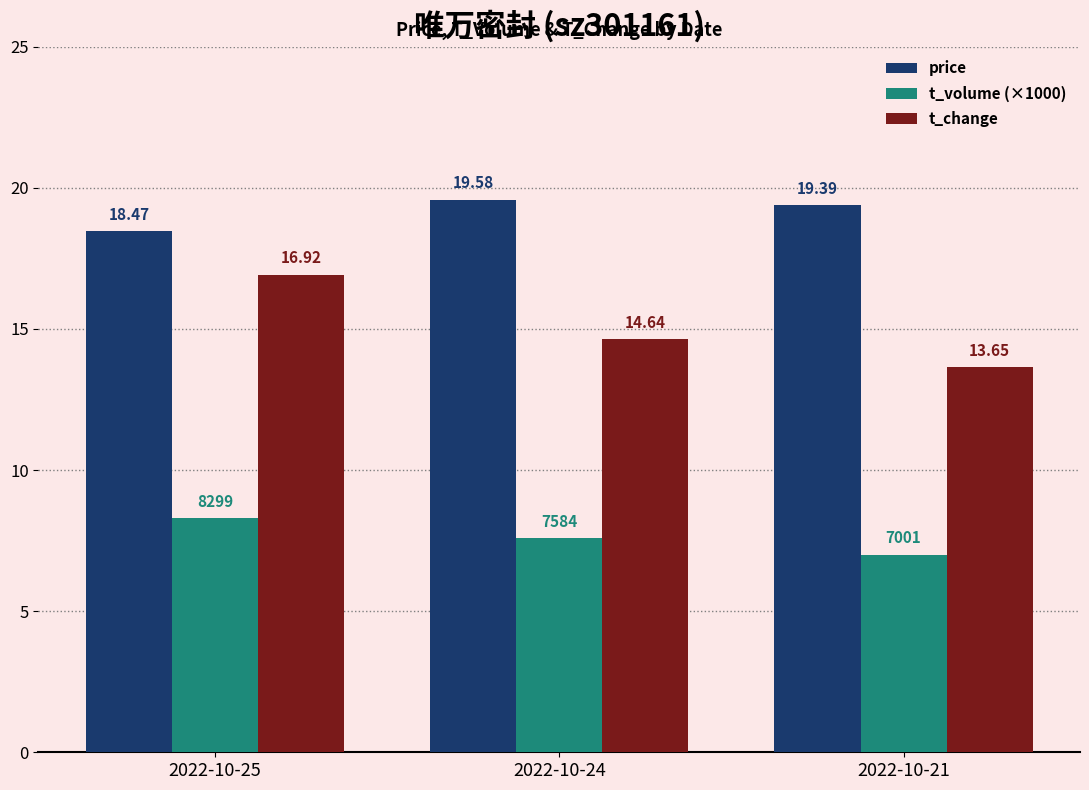

What is the smallest value displayed?

7.0